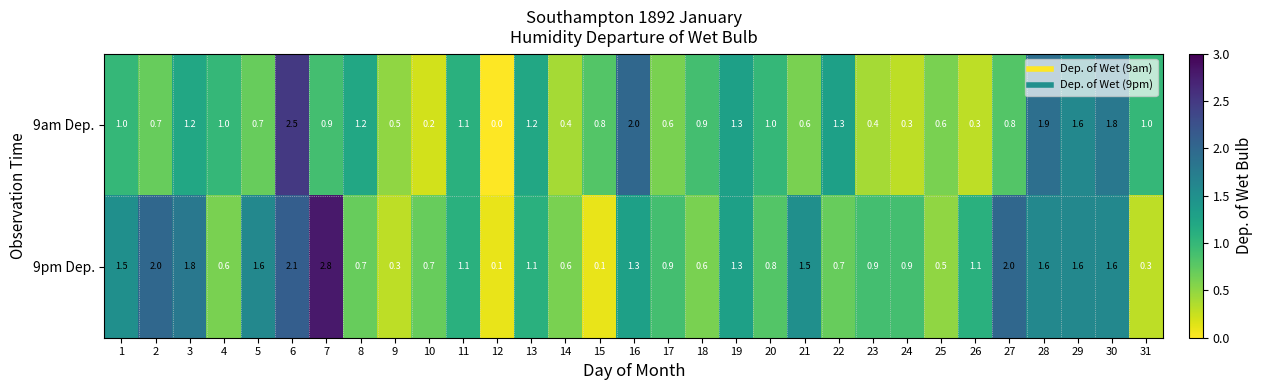

At 4, list the series in order from largest to smallest.

9am Dep., 9pm Dep.